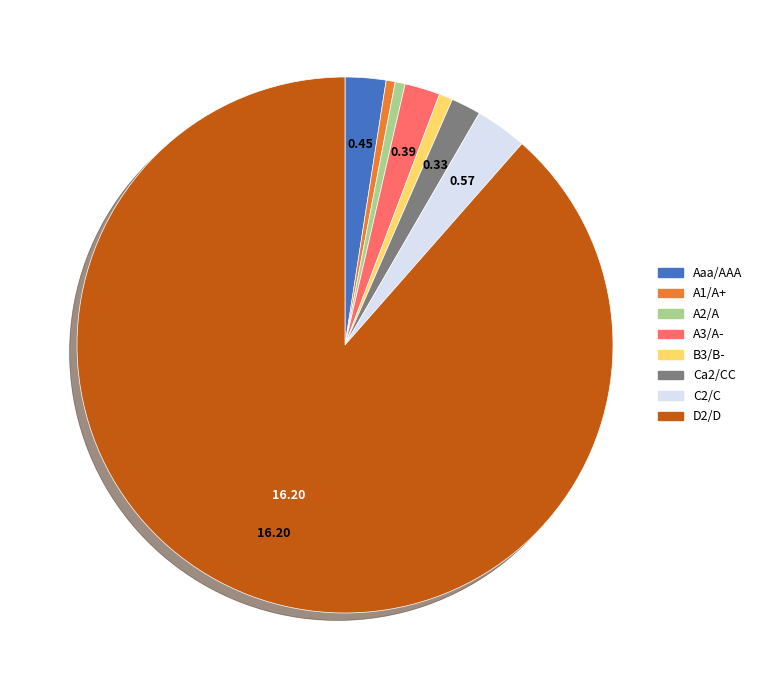

Is the sum of C2/C and B3/B- greater than half?

No